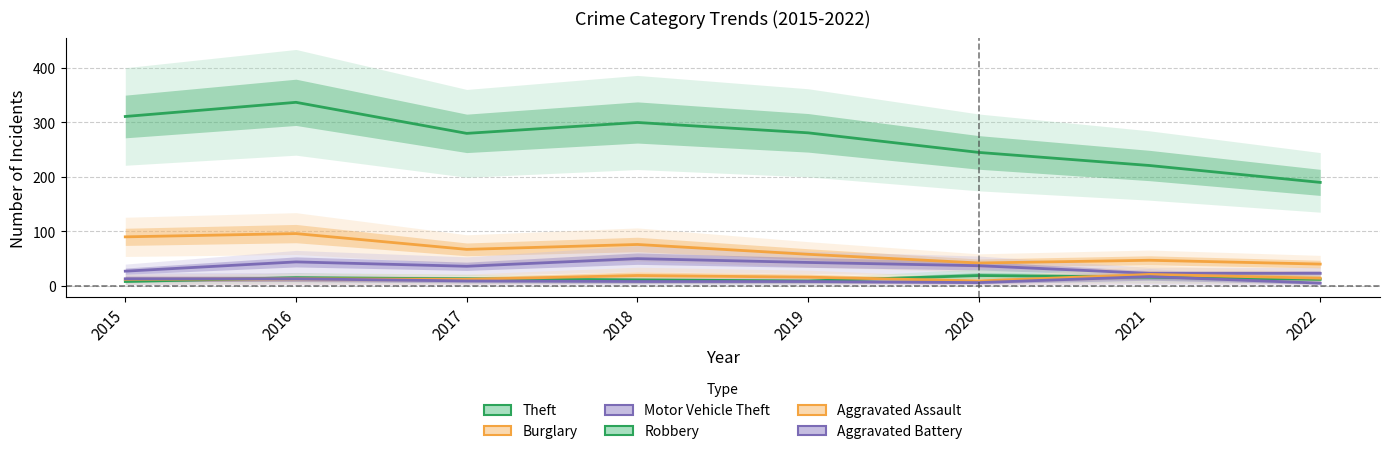

List the labels in order of Motor Vehicle Theft value, largest first.

2018, 2016, 2019, 2020, 2017, 2015, 2021, 2022